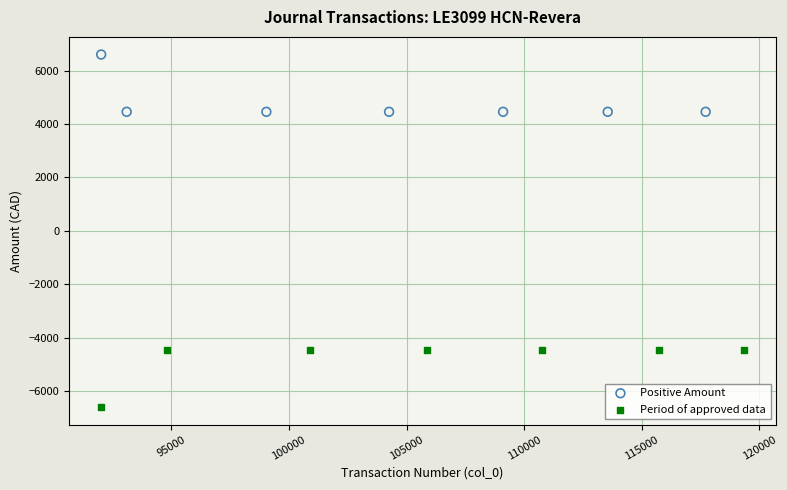

Which series reaches the maximum Y coordinate?

Positive Amount